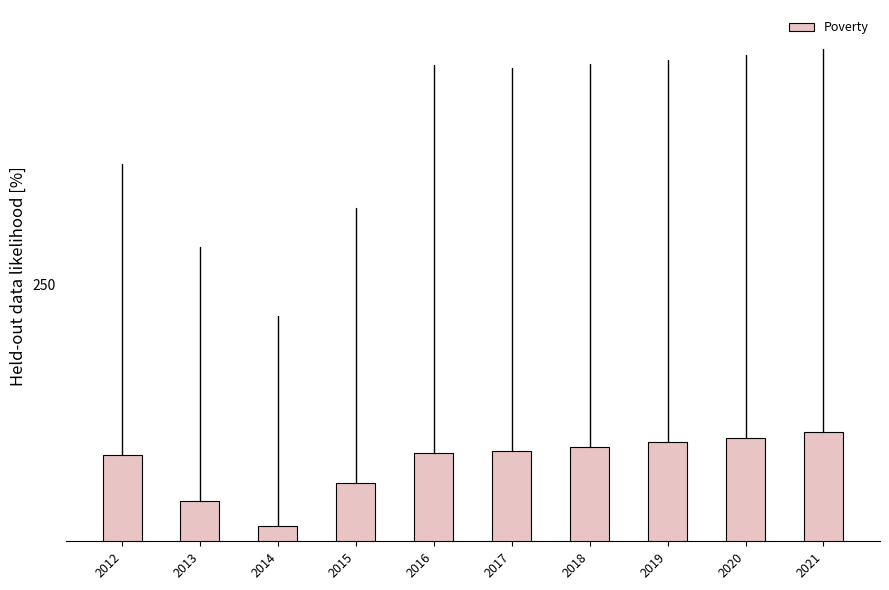

List the labels in order of value, largest first.

2021, 2020, 2019, 2018, 2017, 2016, 2012, 2015, 2013, 2014